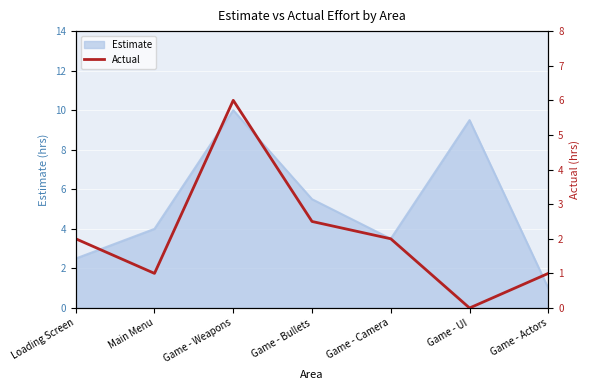

What position from the right is Loading Screen?

7